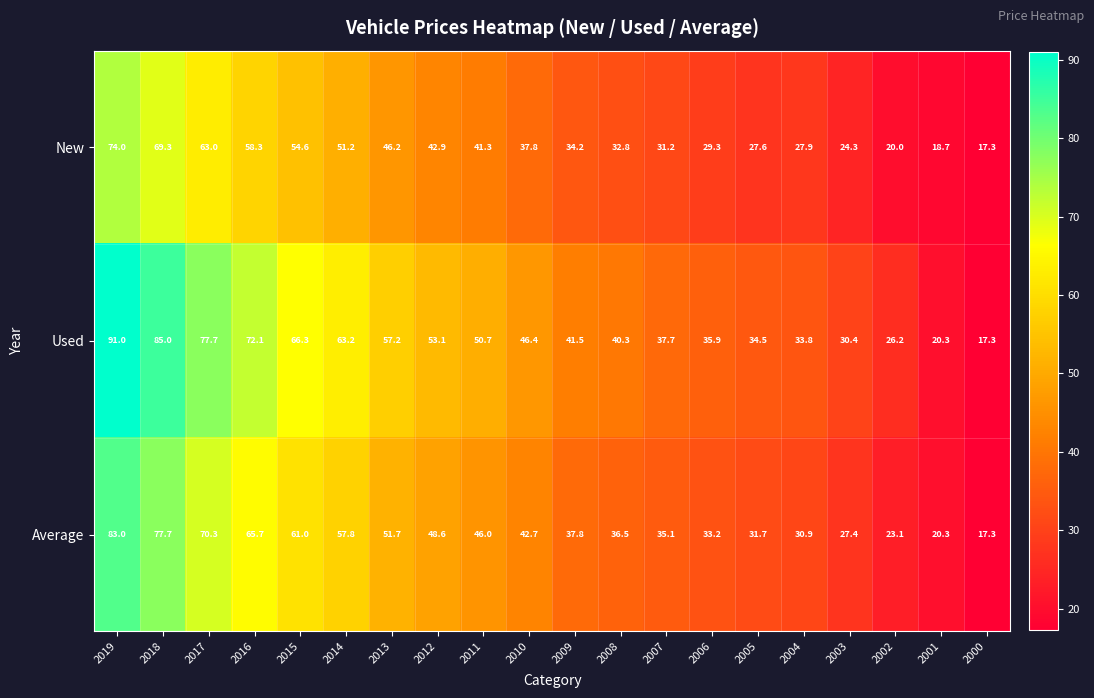

At 2015, list the series in order from largest to smallest.

Used, Average, New